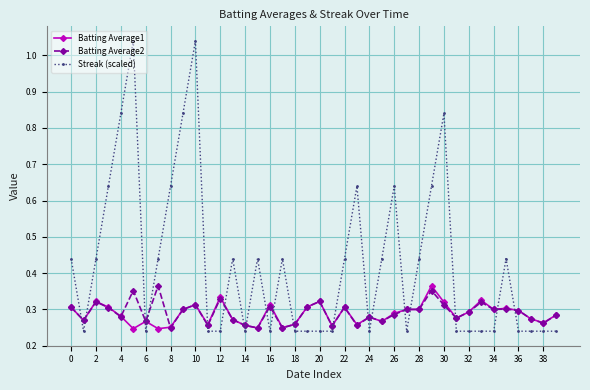

How many Batting Average2 values are between 0 and 1?

40